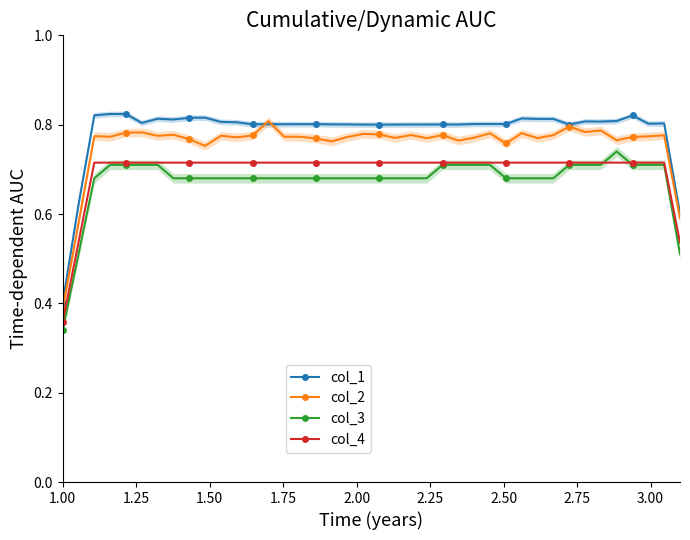

True or false: col_2 has more than 2 interior local peaks.

True